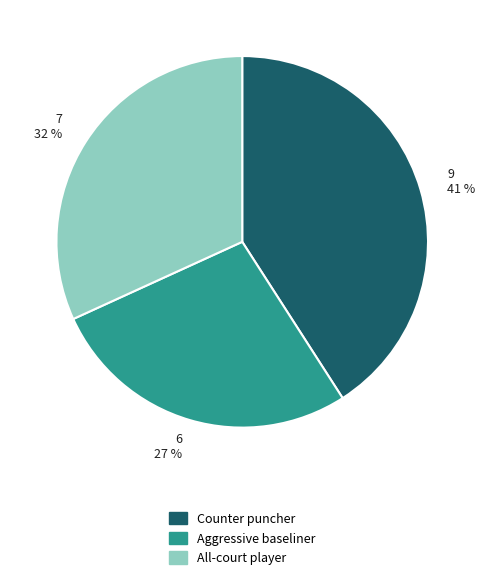

Rank the categories by value from lowest to highest.

Aggressive baseliner, All-court player, Counter puncher